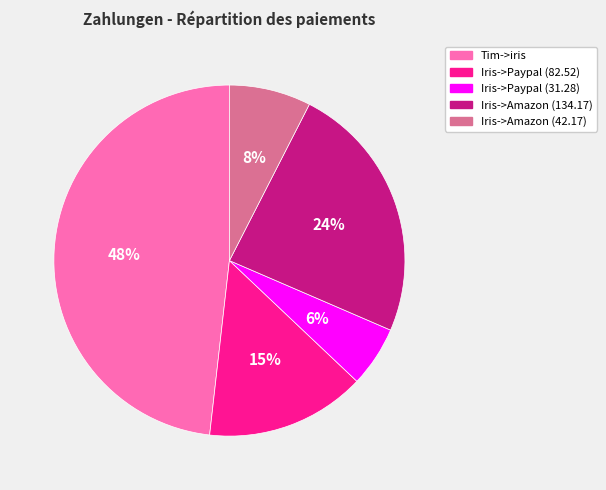

Does Iris->Amazon (134.17) represent more than half of the total?

No